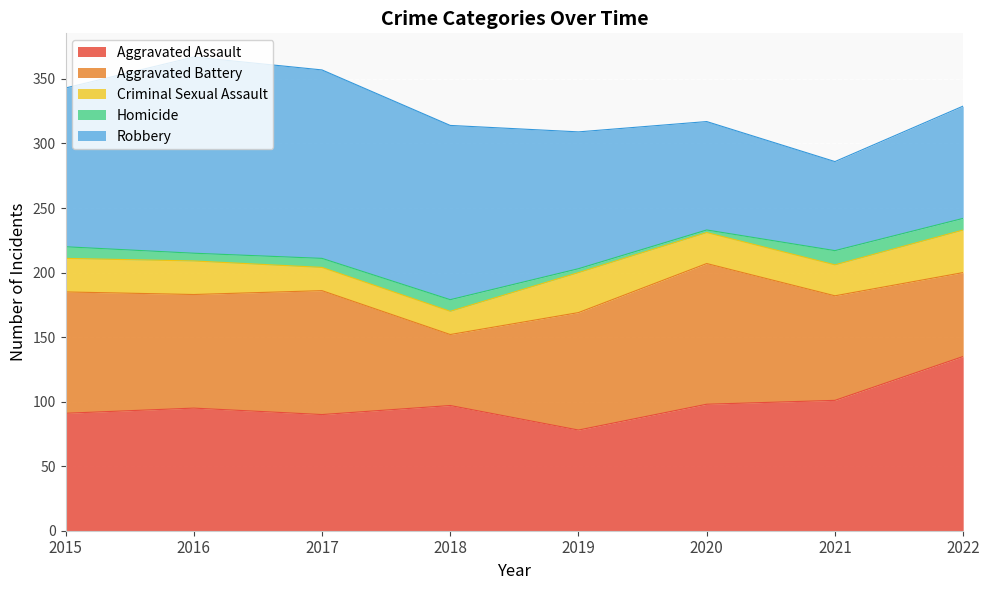

Is the value of Aggravated Assault at 2019 greater than the value of Aggravated Battery at 2022?

Yes